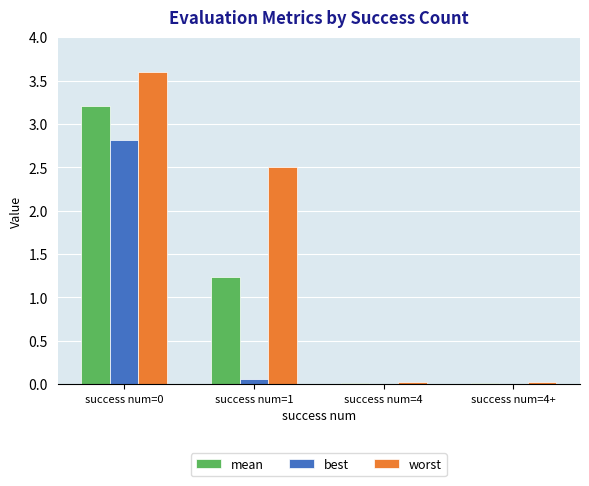

How many data points in worst are above 2?

2